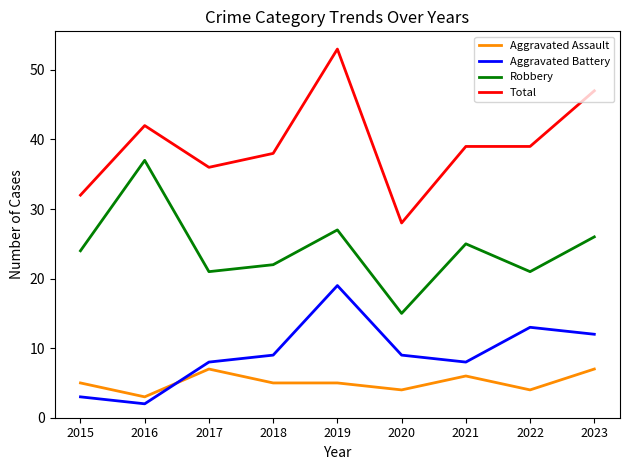

Reading left to right, extract all data points from this chart.

Aggravated Assault: 2015=5	2016=3	2017=7	2018=5	2019=5	2020=4	2021=6	2022=4	2023=7
Aggravated Battery: 2015=3	2016=2	2017=8	2018=9	2019=19	2020=9	2021=8	2022=13	2023=12
Robbery: 2015=24	2016=37	2017=21	2018=22	2019=27	2020=15	2021=25	2022=21	2023=26
Total: 2015=32	2016=42	2017=36	2018=38	2019=53	2020=28	2021=39	2022=39	2023=47